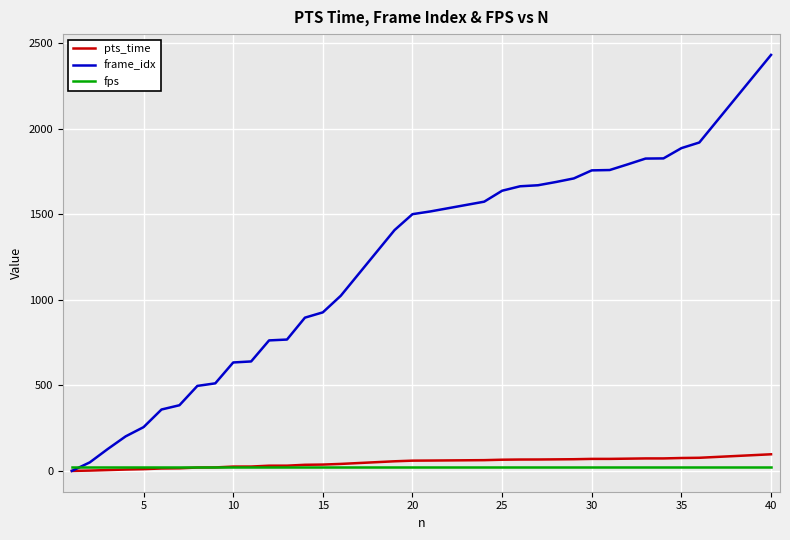

Which series has the widest spread of values?

frame_idx